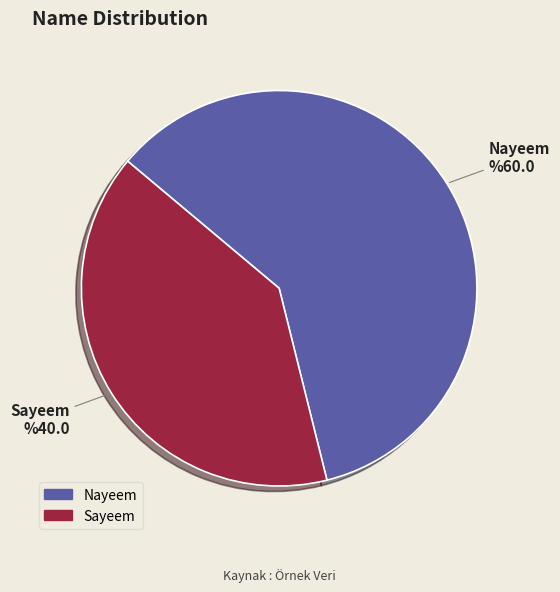

Which category has the biggest portion of the pie?

Nayeem